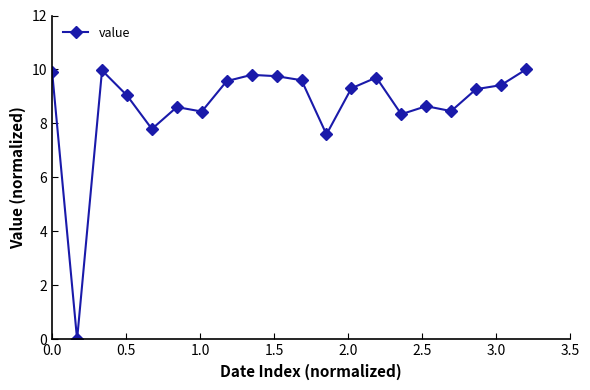

What is the difference between the maximum and minimum values?

10.0